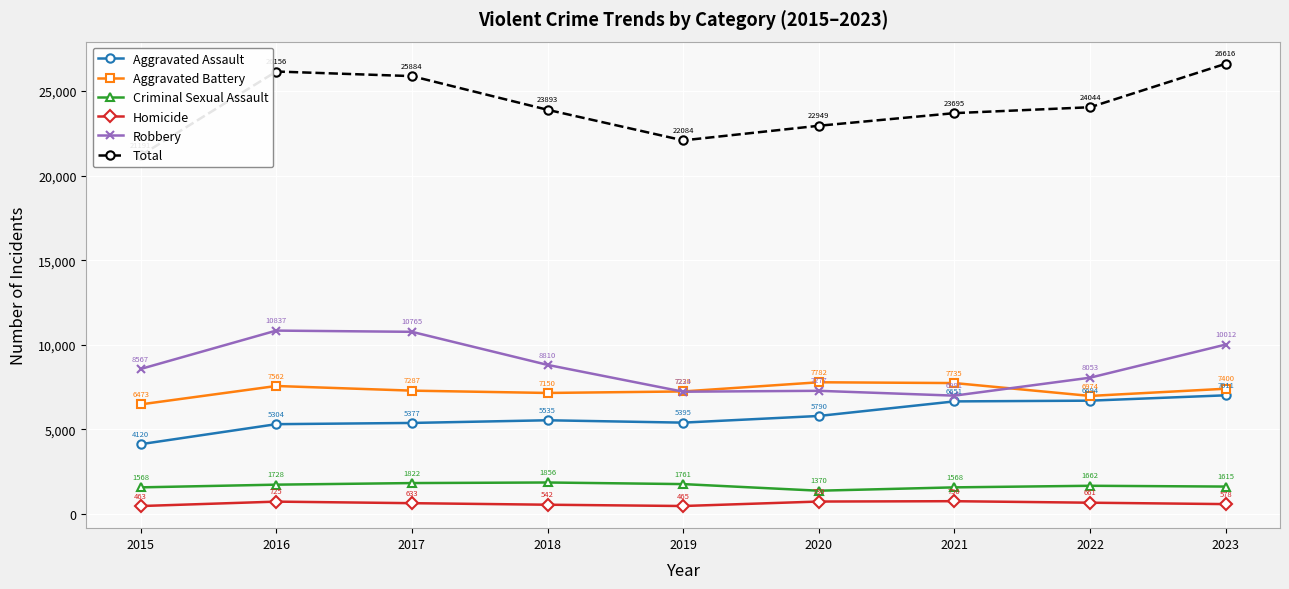

How many categories are shown in the chart?

9